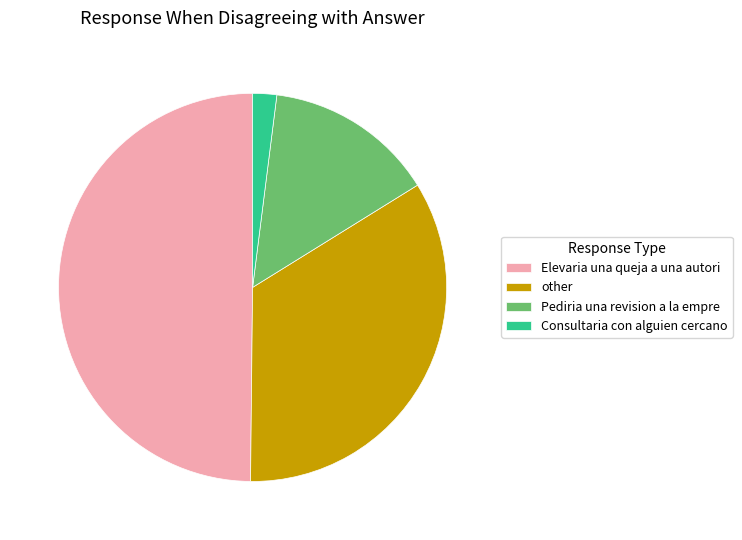

Approximately how many times larger is the value at Consultaria con alguien cercano compared to other?

0.1